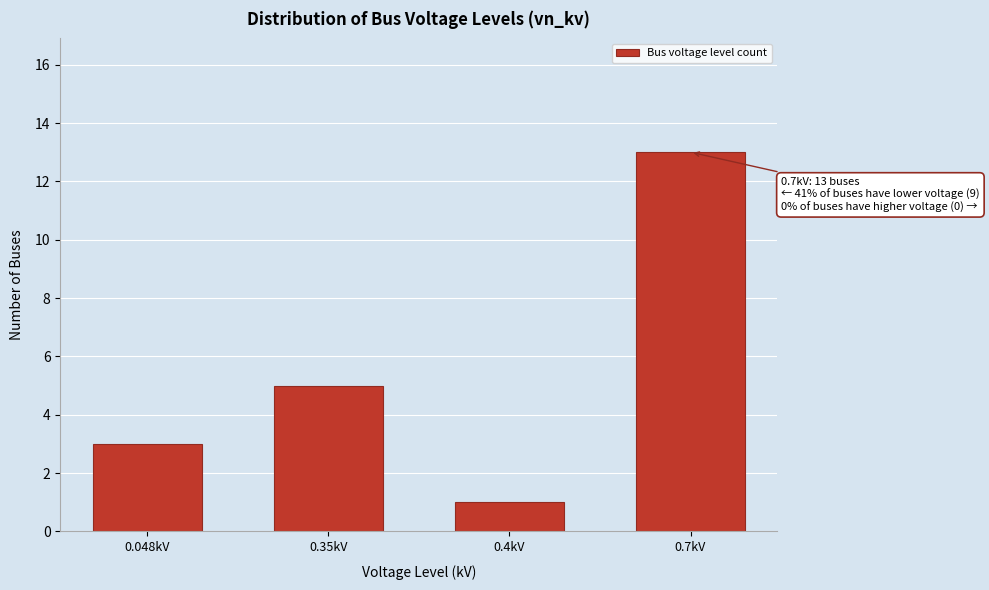

Reading left to right, transcribe all the data shown in this chart.

3	5	1	13